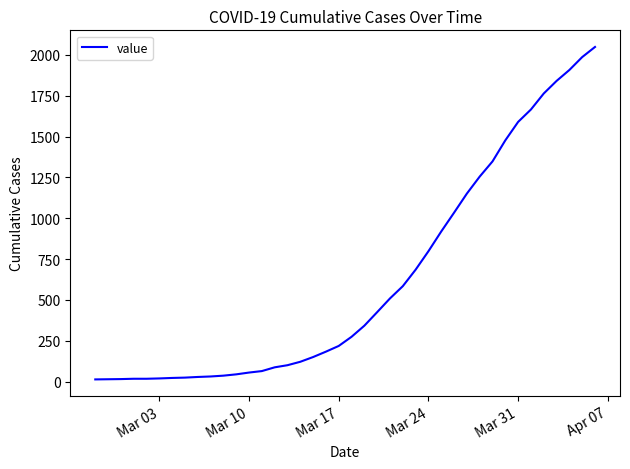

What is the greatest value displayed?

2049